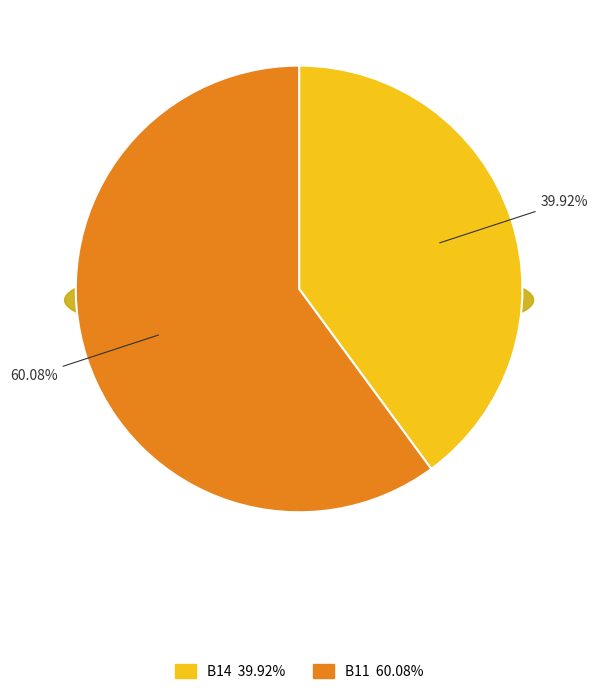

Which slice is the largest?

B11